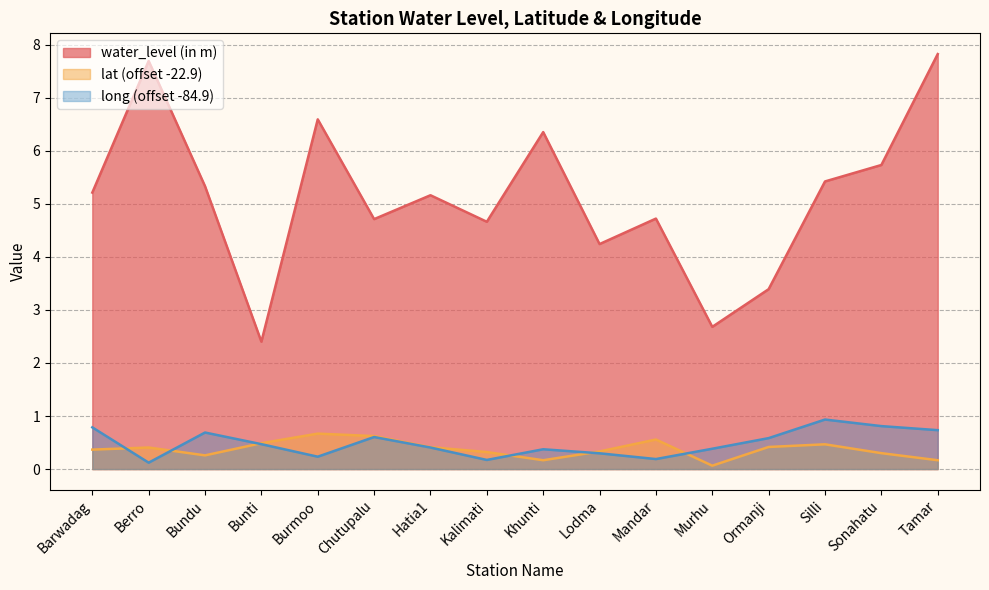

How many lines are shown in the chart?

3